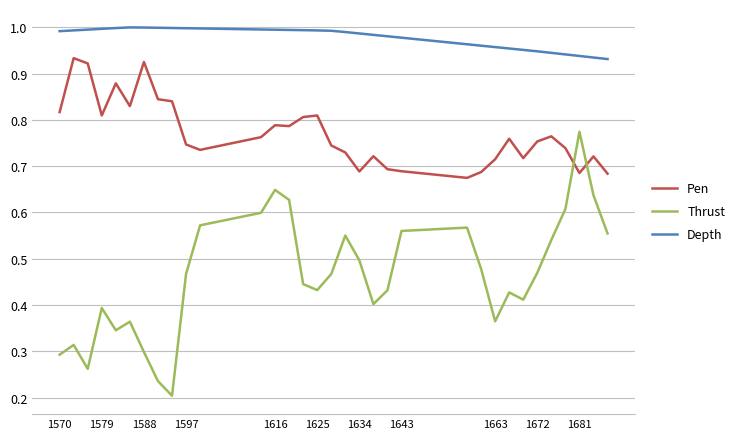

Which series has the largest range (max minus min)?

Thrust